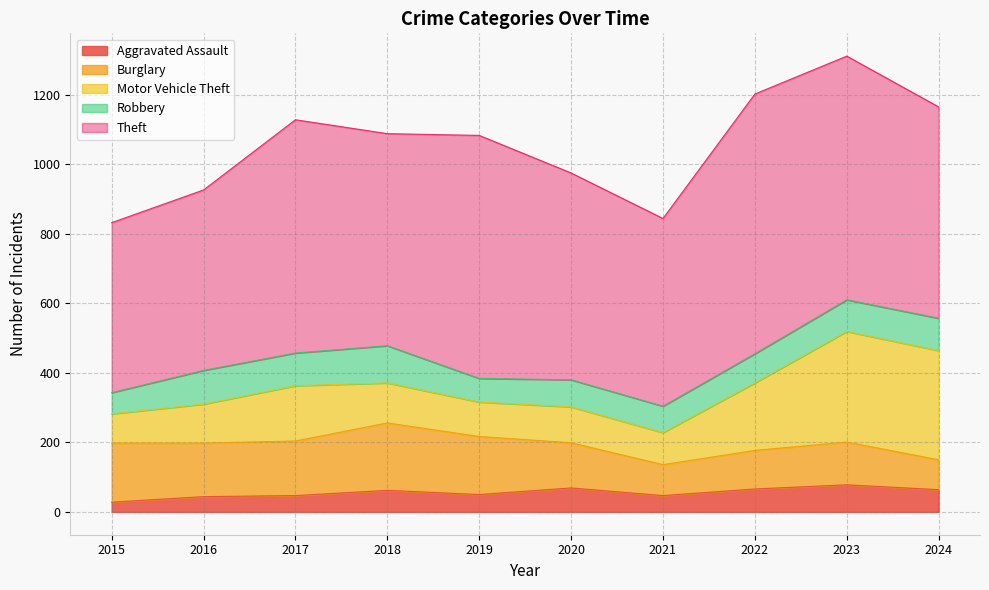

How many interior local peaks does the Theft series have?

3